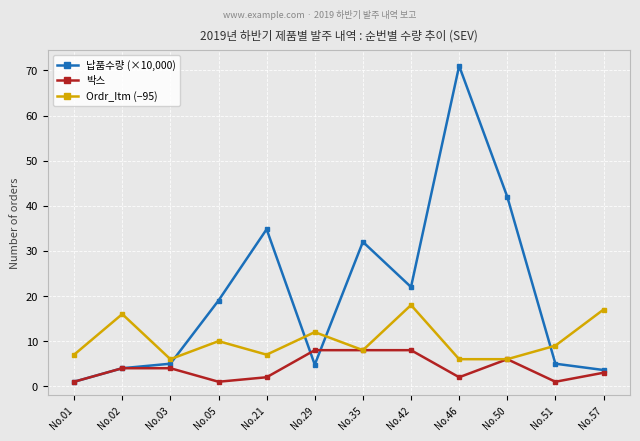

Count the 박스 values in the range 2 to 8.

9